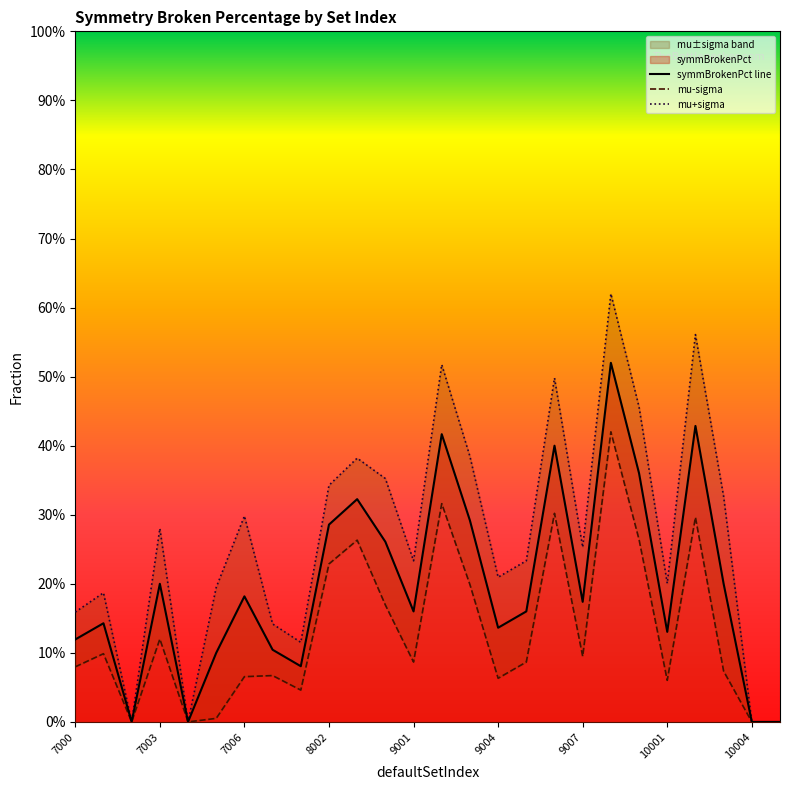

Reading left to right, transcribe all the data shown in this chart.

symmBrokenPct line: 0.1	0.1	0.0	0.2	0.0	0.1	0.2	0.1	0.1	0.3	0.3	0.3	0.2	0.4	0.3	0.1	0.2	0.4	0.2	0.5	0.4	0.1	0.4	0.2	0.0	0.0
mu-sigma: 0.1	0.1	0.0	0.1	0.0	0.0	0.1	0.1	0.0	0.2	0.3	0.2	0.1	0.3	0.2	0.1	0.1	0.3	0.1	0.4	0.3	0.1	0.3	0.1	0.0	0.0
mu+sigma: 0.2	0.2	0.0	0.3	0.0	0.2	0.3	0.1	0.1	0.3	0.4	0.4	0.2	0.5	0.4	0.2	0.2	0.5	0.3	0.6	0.5	0.2	0.6	0.3	0.0	0.0